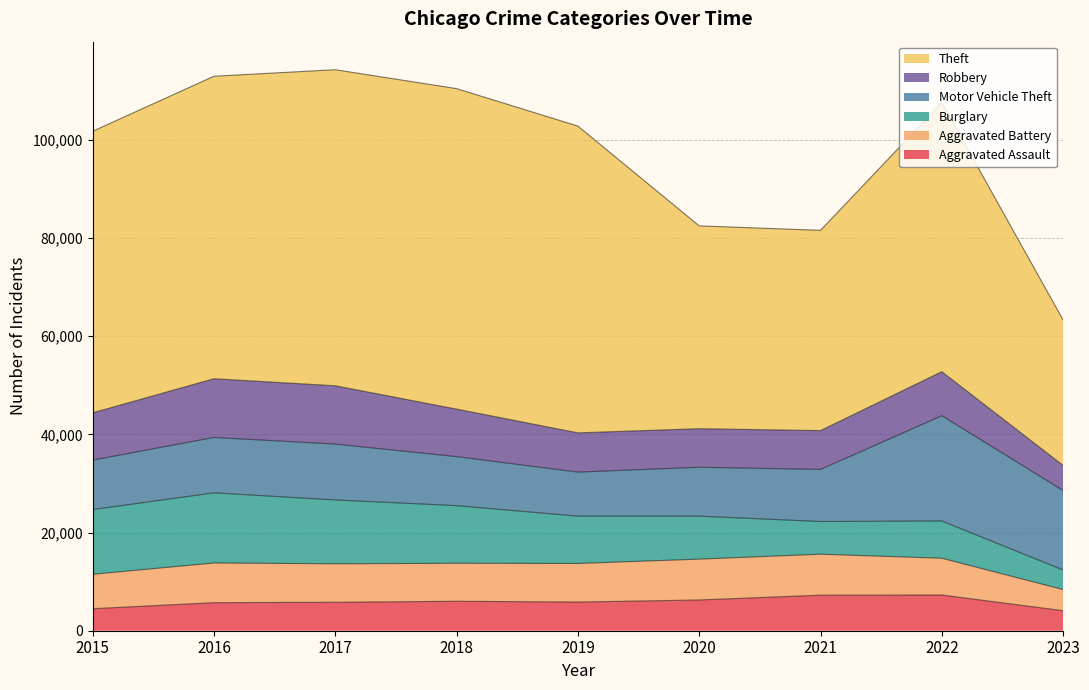

What is the total value across all series at 2019?

102798